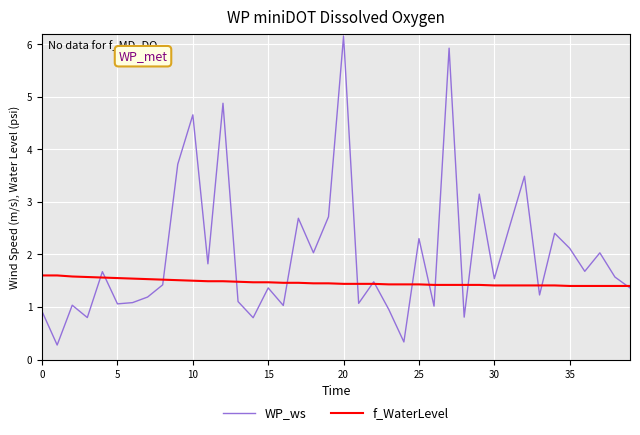

What is the maximum value shown in the chart?

6.2